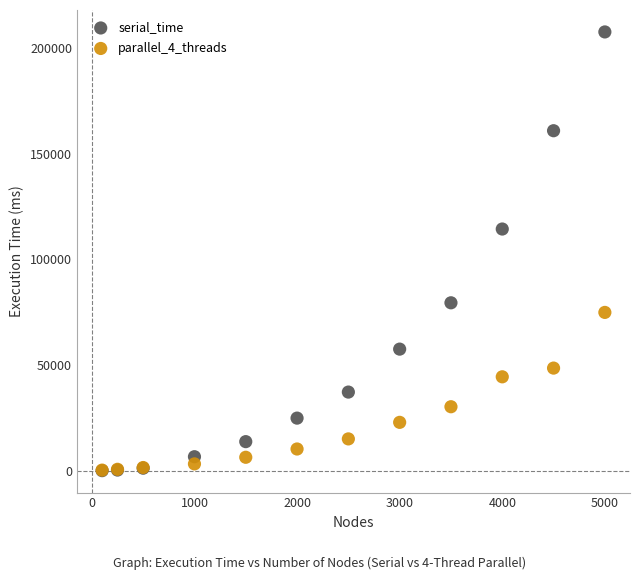

In the serial_time series, what Y value is closest to 103804?

114326